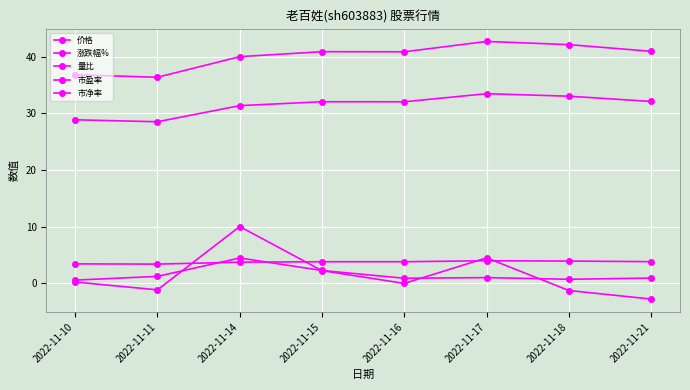

At 2022-11-17, list the series in order from largest to smallest.

价格, 市盈率, 涨跌幅%, 市净率, 量比